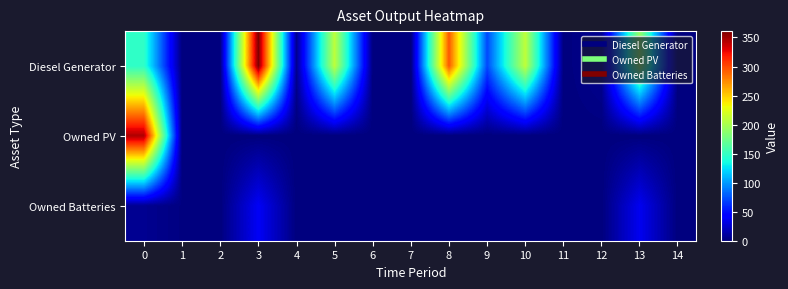

How many categories are shown in the chart?

15